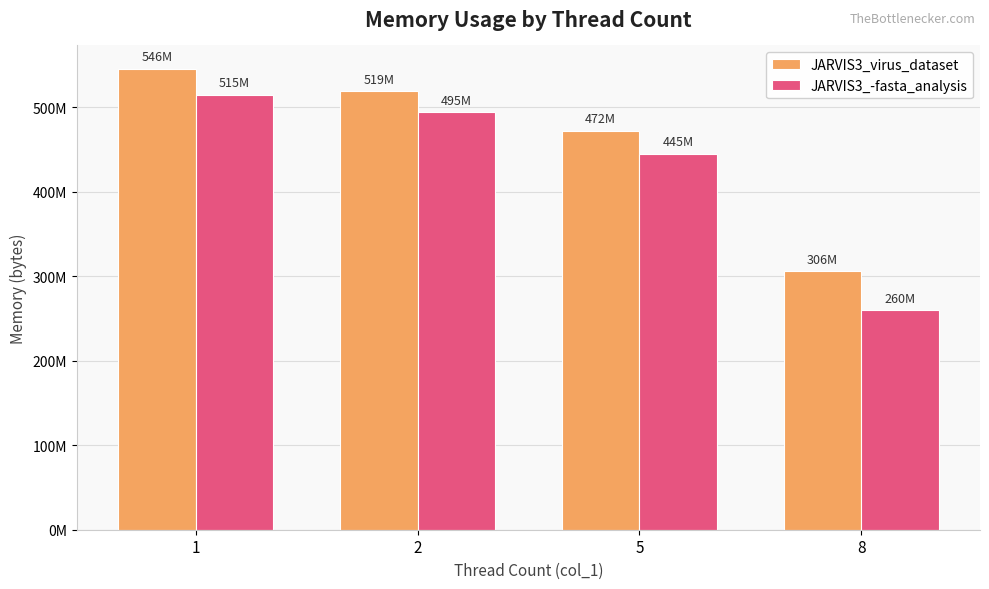

Does the chart contain any negative values?

No